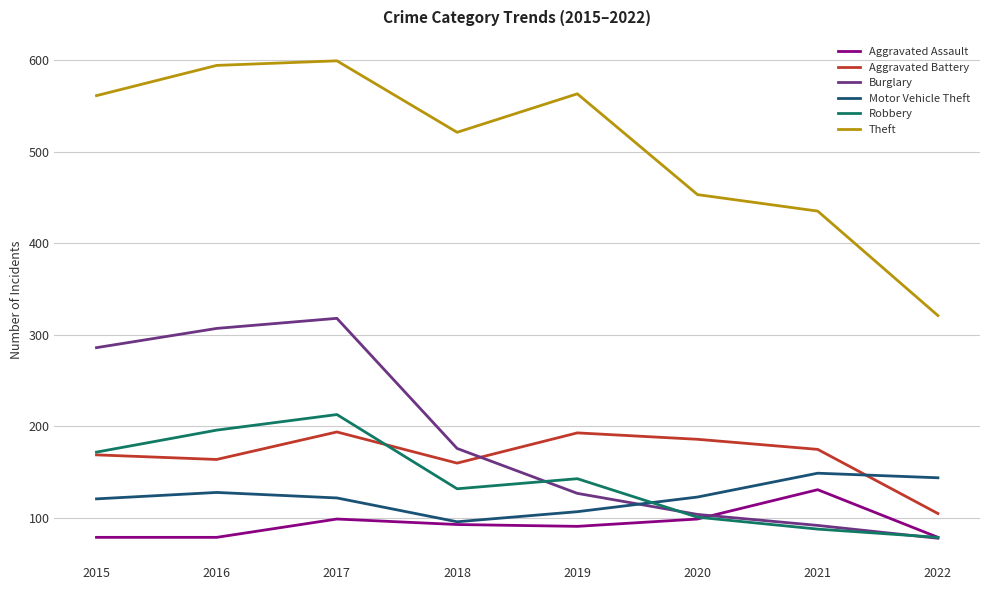

How many interior local valleys does the Robbery series have?

1